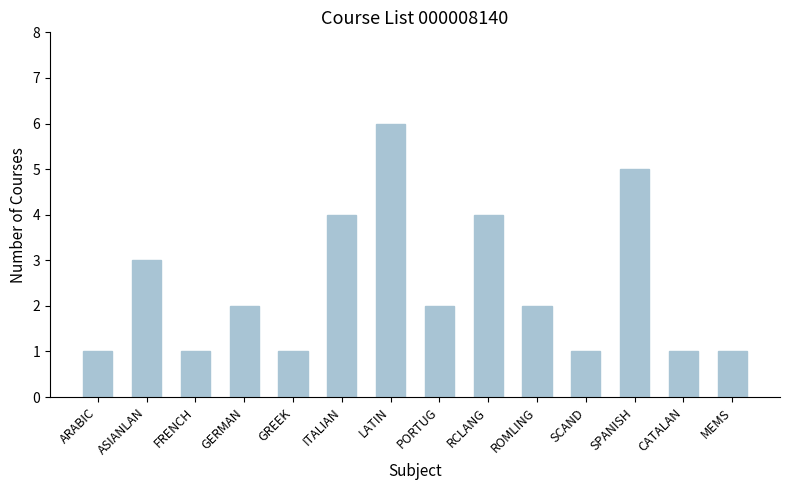

What is the value of the 4th bar from the left?

2